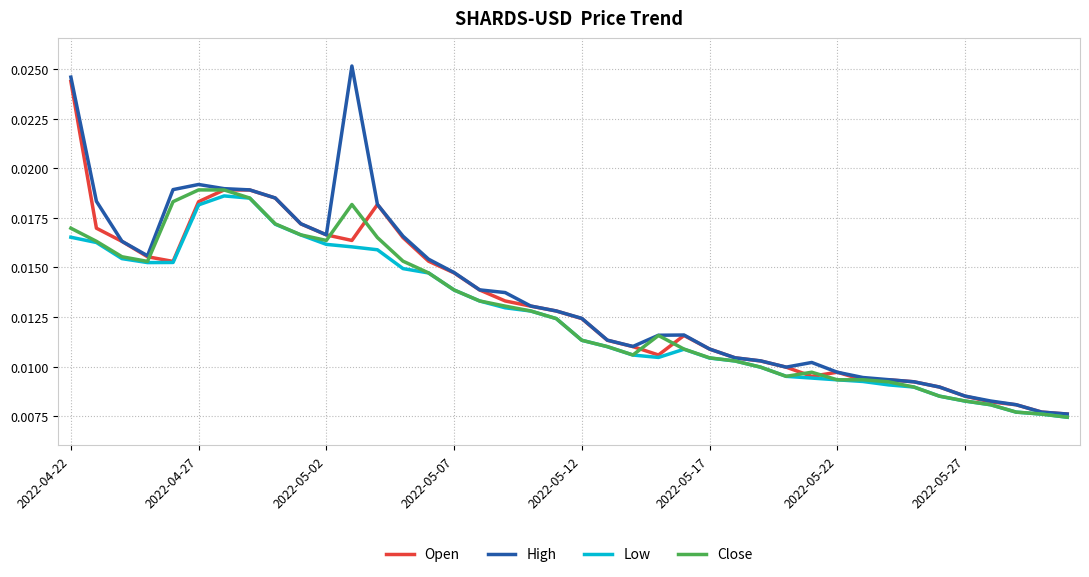

True or false: Close has more than 1 points higher than both neighbors.

True